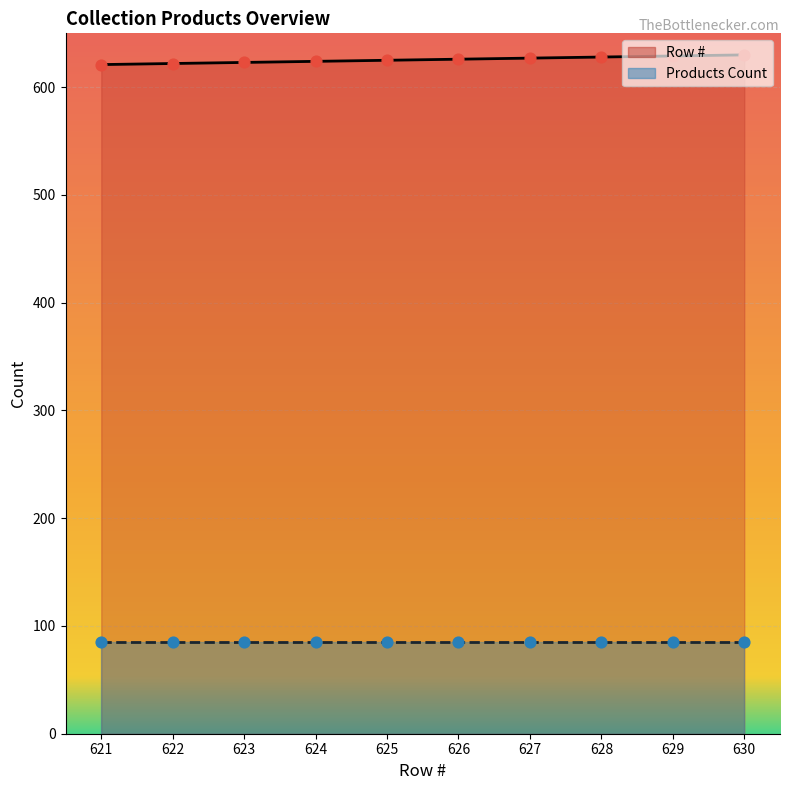

Approximately how many times larger is the value at 628 compared to 621?

1.0